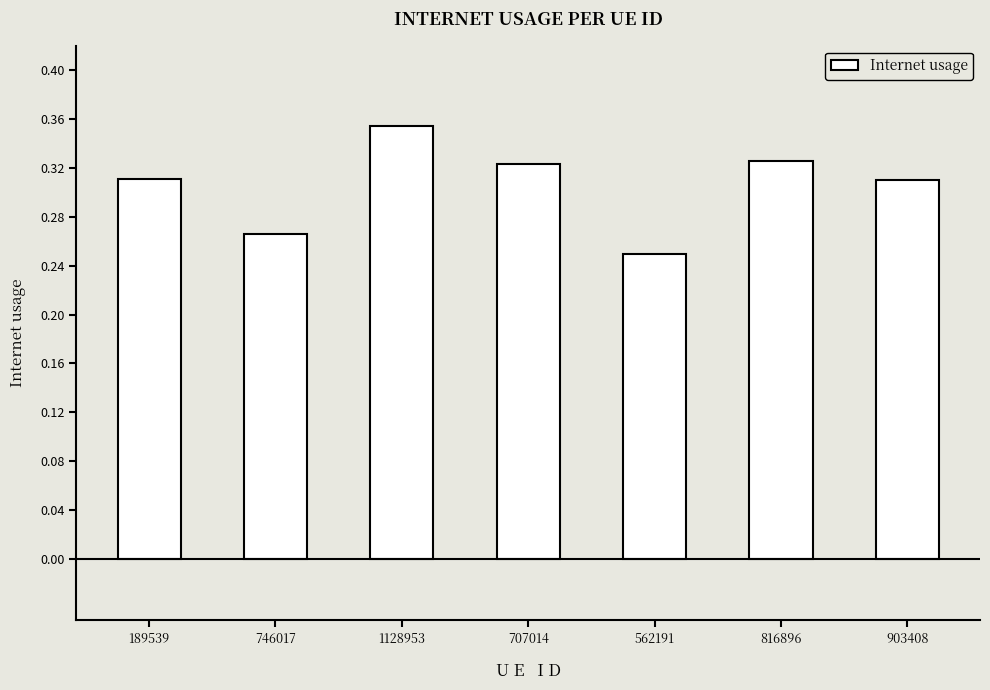

Which label corresponds to the largest value in the chart?

1128953